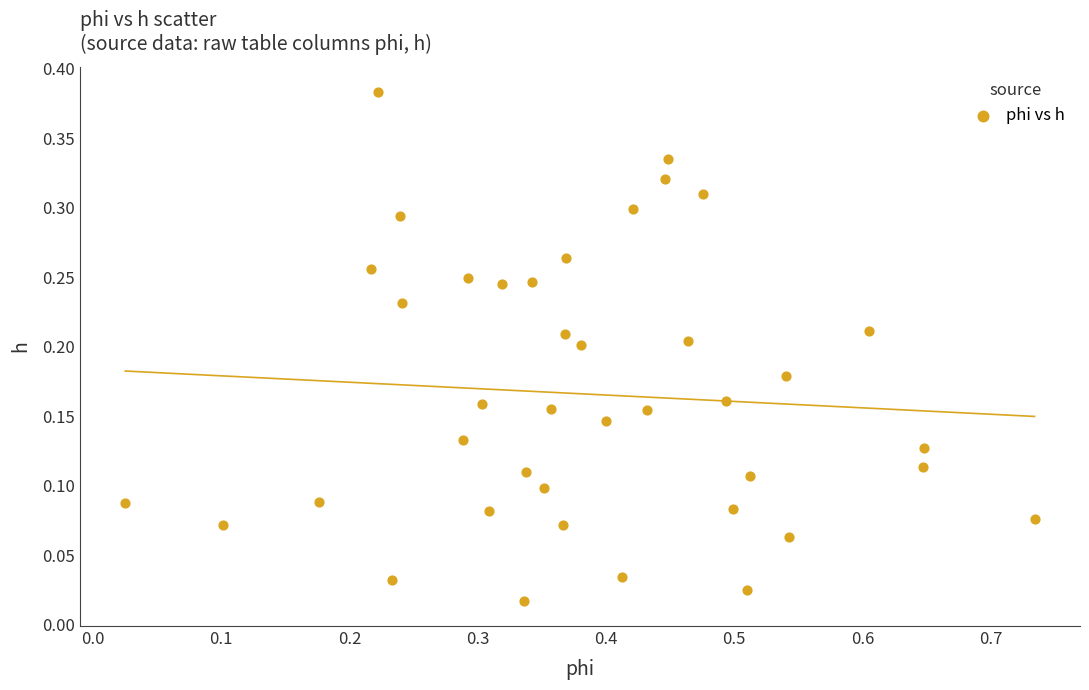

What is the range of X values (max minus min)?

0.7